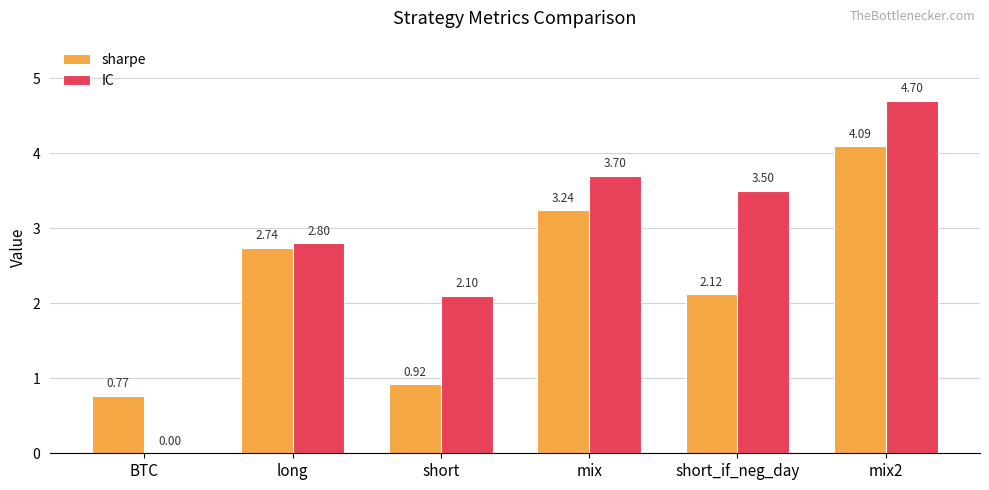

At which label is IC closest to 2?

short